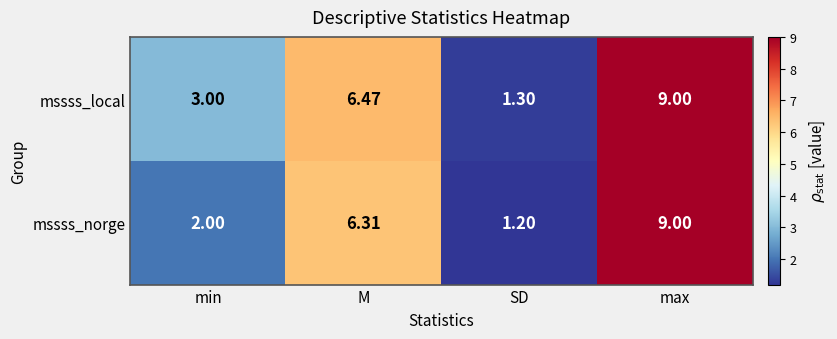

How many data points in mssss_local are less than 6?

2